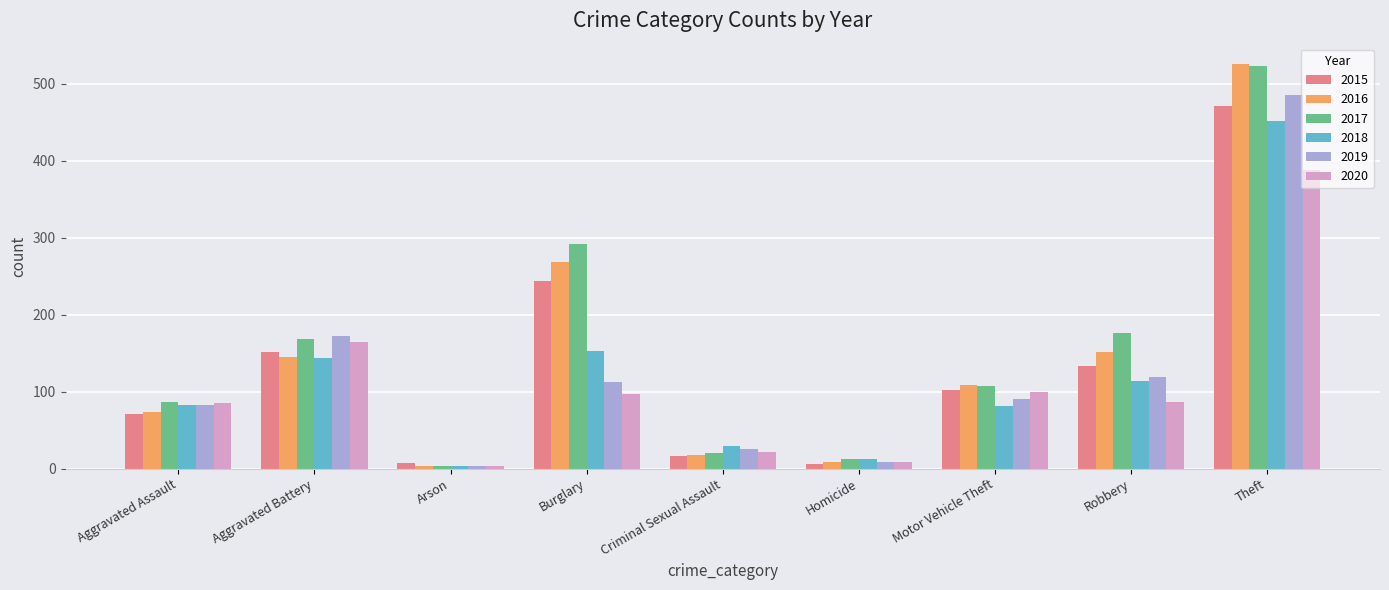

List the labels in order of 2017 value, largest first.

Theft, Burglary, Robbery, Aggravated Battery, Motor Vehicle Theft, Aggravated Assault, Criminal Sexual Assault, Homicide, Arson